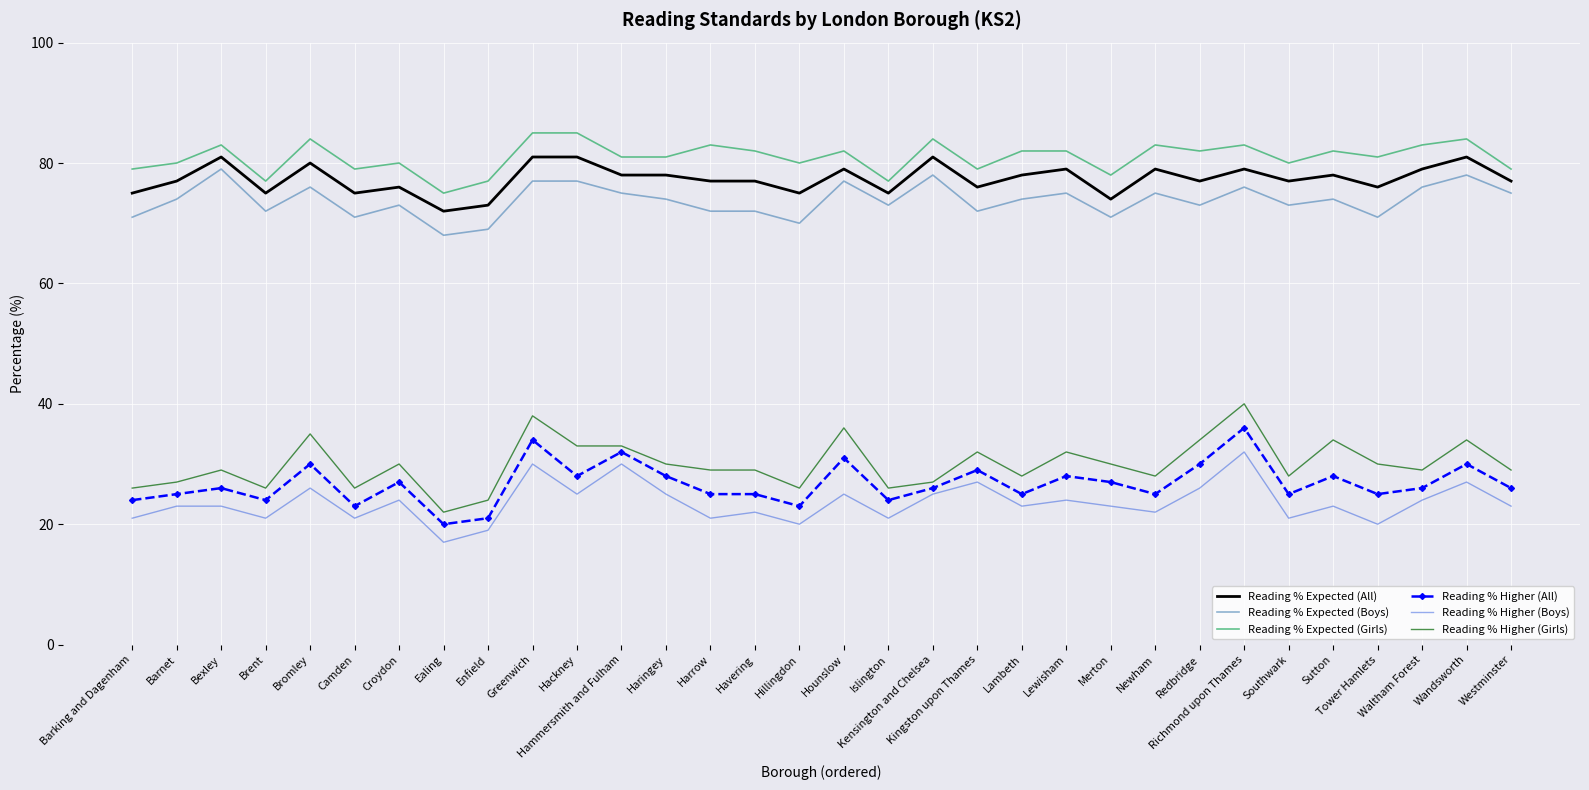

Rank the series by their maximum value, from lowest to highest.

Reading % Higher (Boys), Reading % Higher (All), Reading % Higher (Girls), Reading % Expected (Boys), Reading % Expected (All), Reading % Expected (Girls)